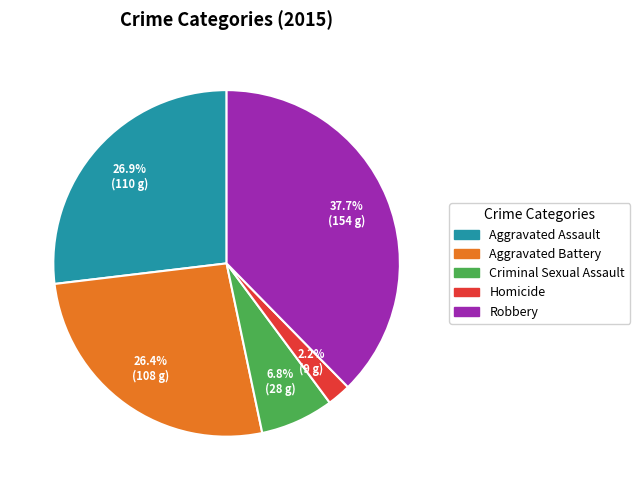

Which category has the biggest portion of the pie?

Robbery